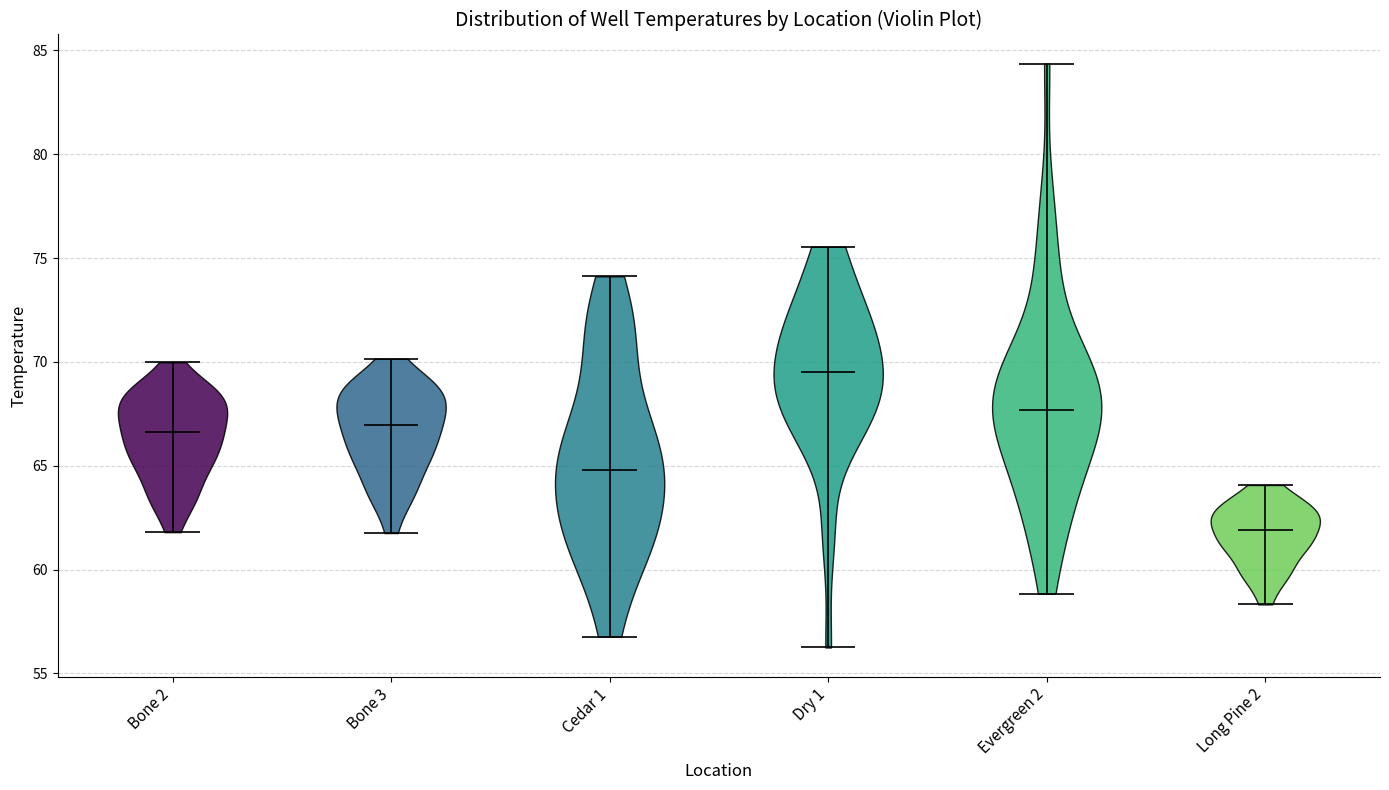

Which violin has the lowest median line?

Long Pine 2